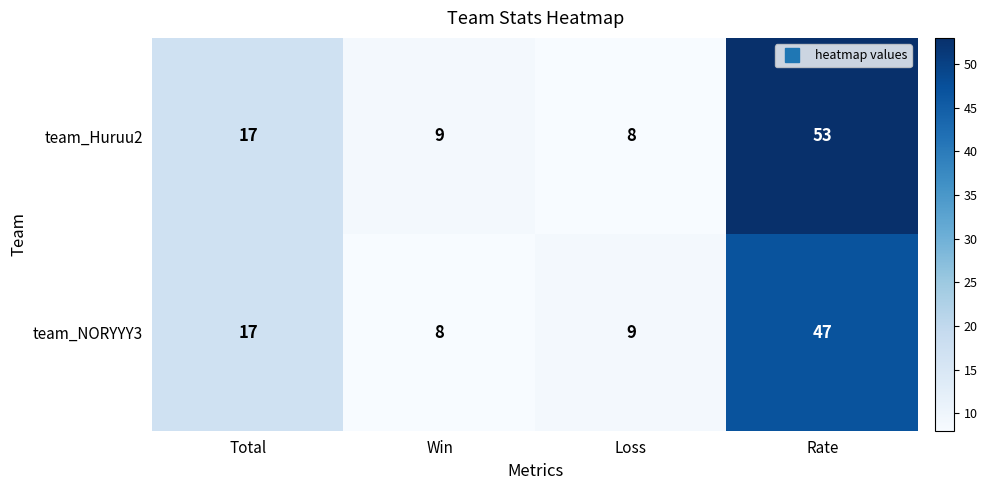

List the series in order of their peak value, lowest first.

team_NORYYY3, team_Huruu2